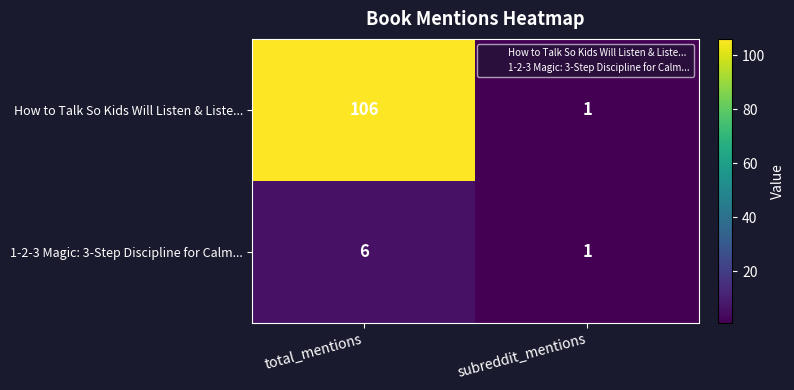

How many data points in 1-2-3 Magic: 3-Step Discipline for Calm... are less than 6?

1